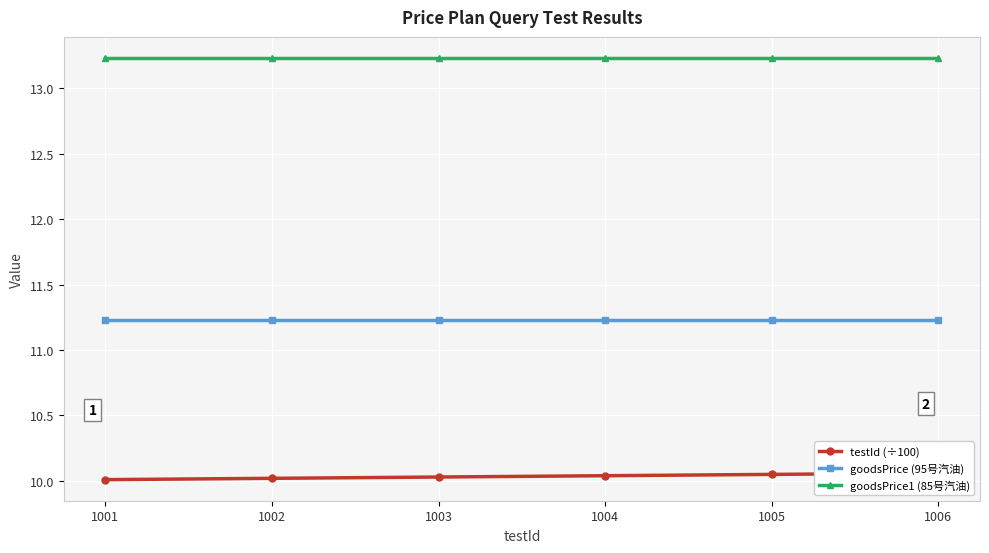

How many lines are shown in the chart?

3